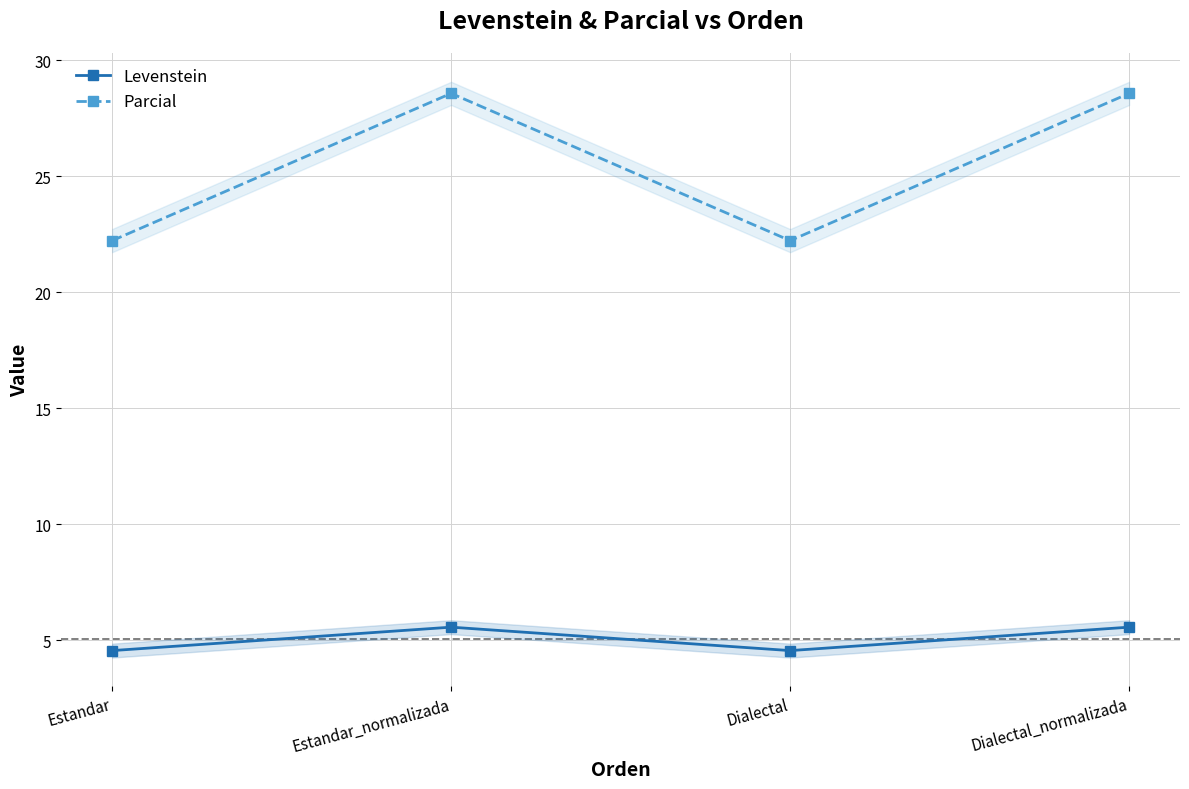

Reading right to left, list all the values displayed in this chart.

Levenstein: 5.6	4.5	5.6	4.5
Parcial: 28.6	22.2	28.6	22.2